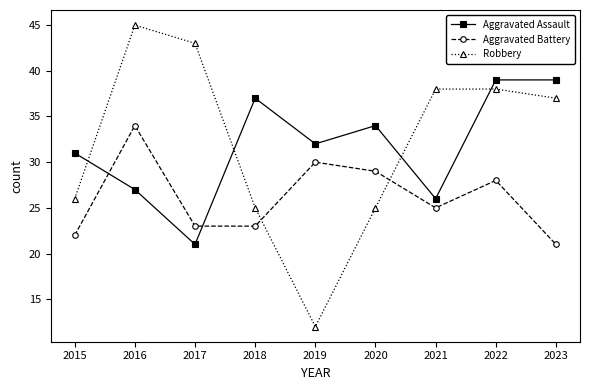

Where is the first local minimum for Robbery?

2019